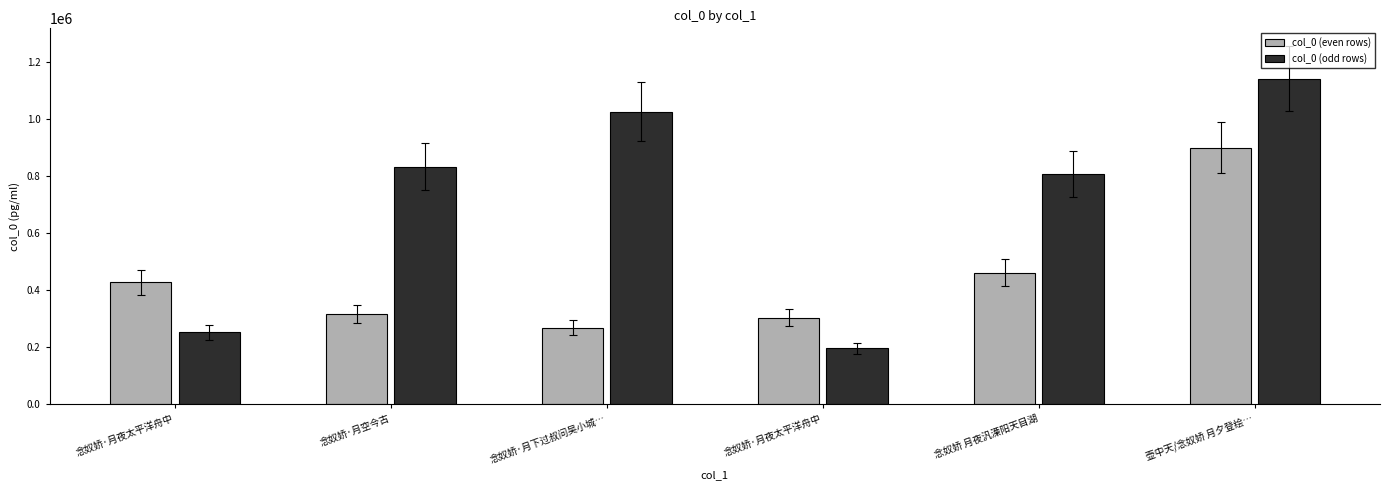

How many data points in col_0 (even rows) are less than 427093?

3